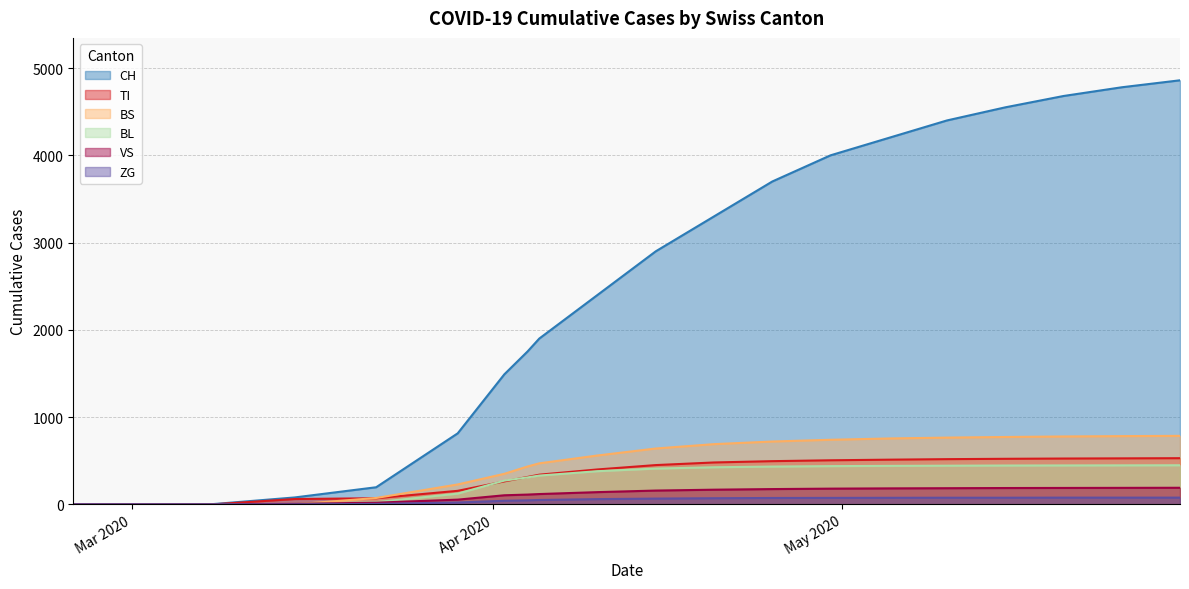

How many positive values does the CH series have?

16